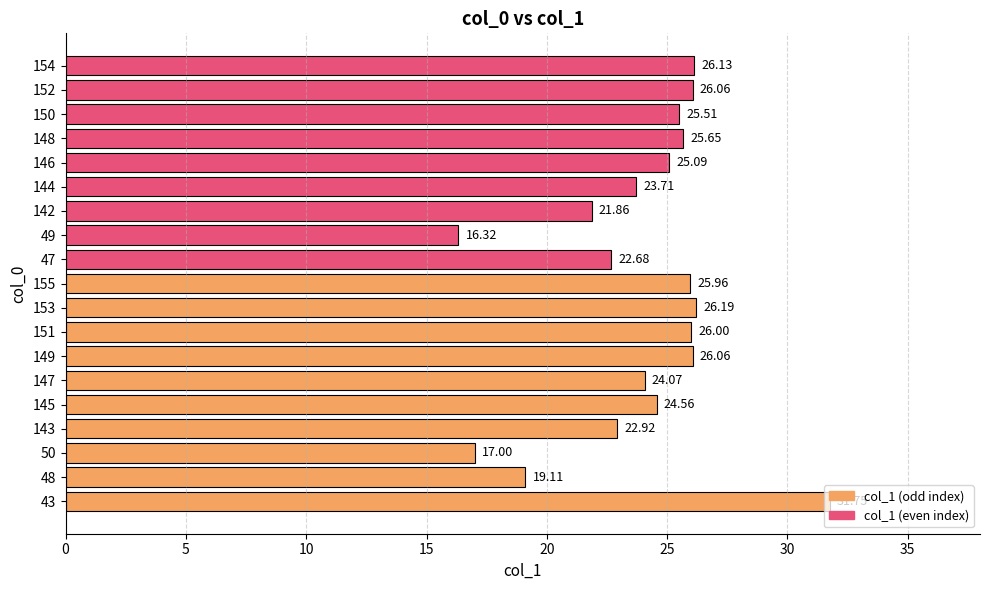

The chart shows a value of 23.7 at 144. True or false?

True